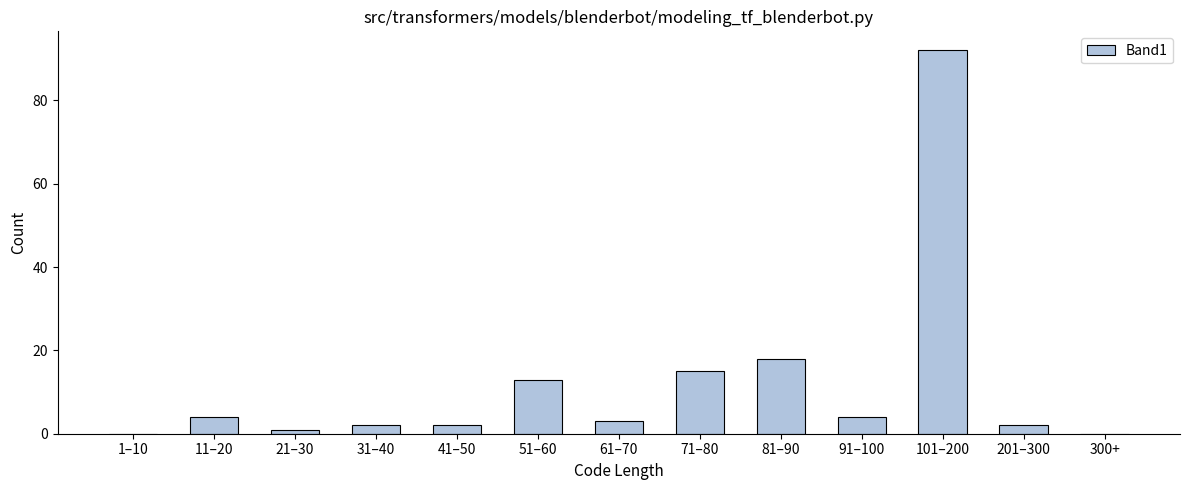

Reading left to right, transcribe all the data shown in this chart.

1–10=0	11–20=4	21–30=1	31–40=2	41–50=2	51–60=13	61–70=3	71–80=15	81–90=18	91–100=4	101–200=92	201–300=2	300+=0